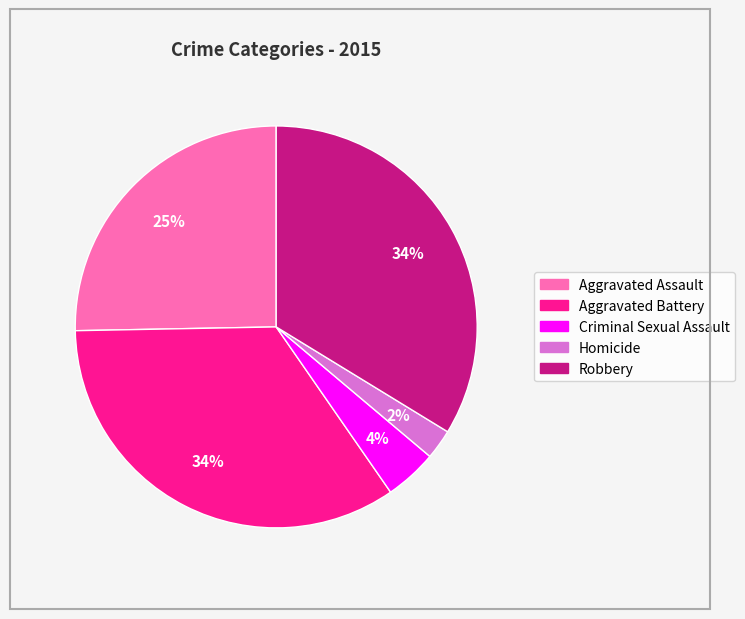

How many segments does this pie chart have?

5